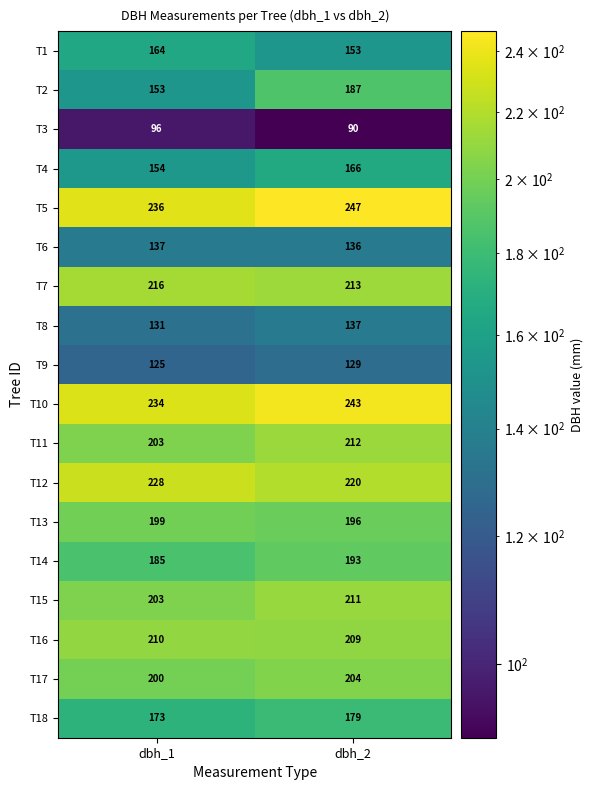

The value of T16 at dbh_1 is 70. True or false?

False